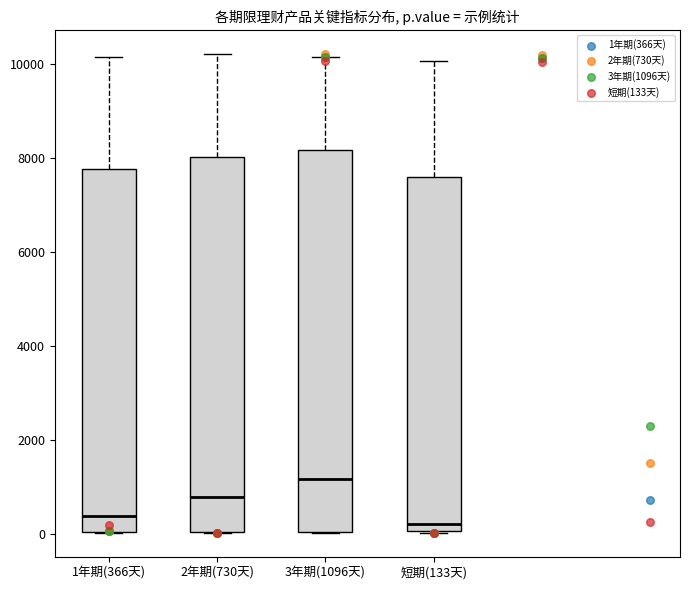

Reading left to right, read every box against the y-axis: the position of its median line, the range the box covers, and the ends of its whiskers. The values are not printed on the chart, so give them approximately, as read against the axis.

1年期(366天): median 400, box 0 to 7800, whiskers 0 to 10200
2年期(730天): median 800, box 0 to 8000, whiskers 0 to 10200
3年期(1096天): median 1200, box 0 to 8200, whiskers 0 to 10200
短期(133天): median 200, box 0 to 7600, whiskers 0 to 10000